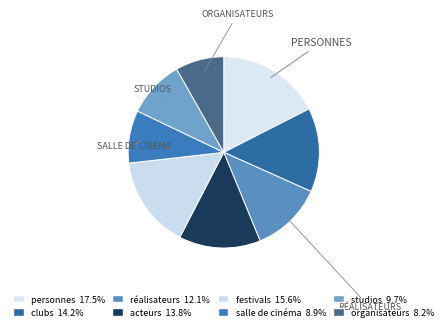

True or false: acteurs accounts for 14% of the total.

True